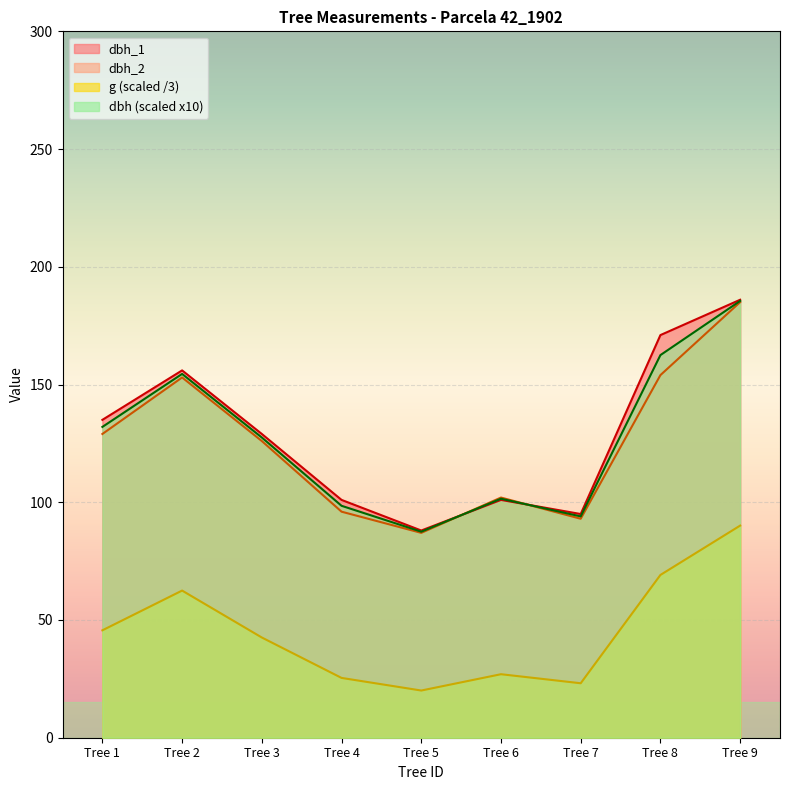

True or false: dbh and dbh_2 intersect in this chart.

True